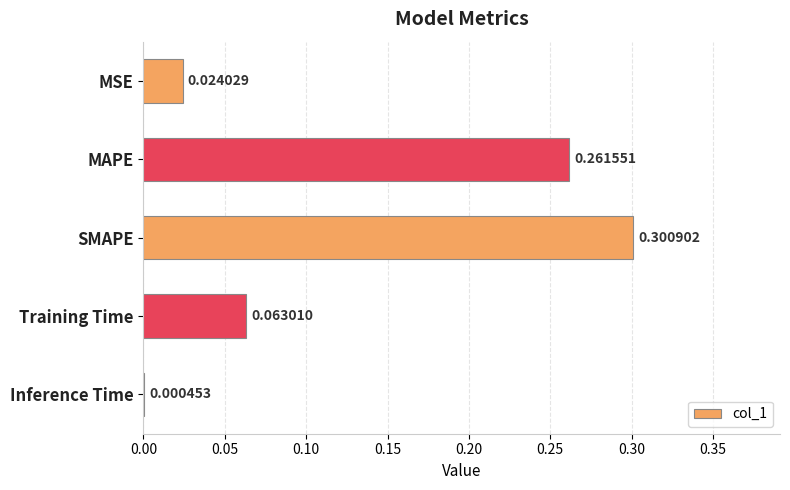

Are the bars horizontal?

Yes